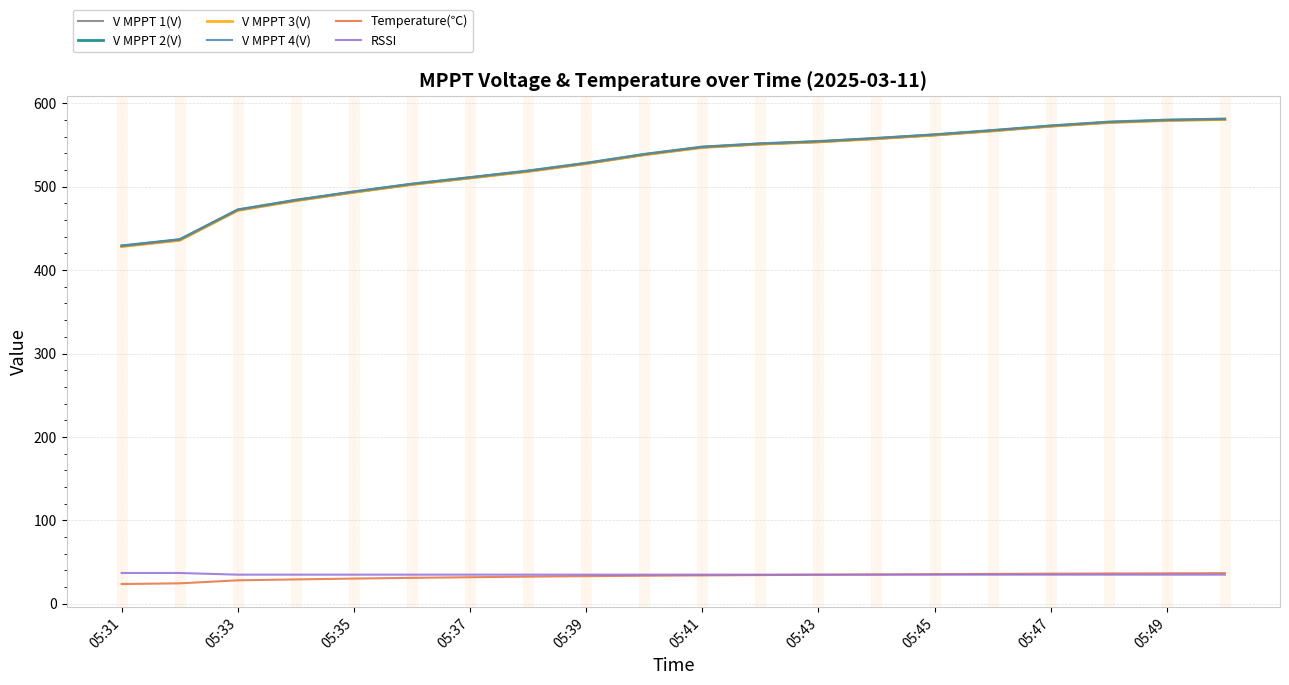

True or false: RSSI and V MPPT 3(V) cross at least once.

False